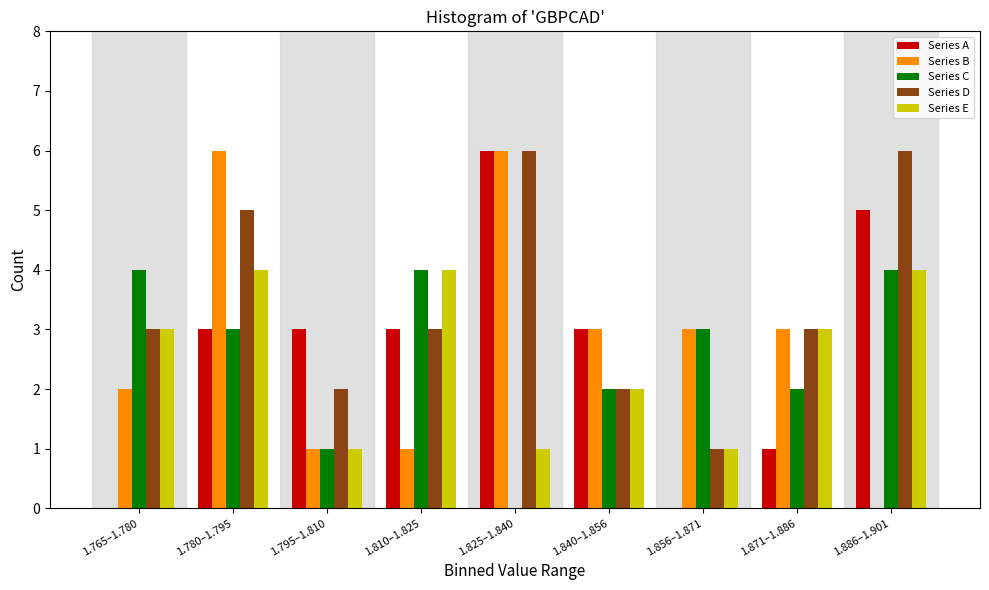

Which series has the largest total across all categories?

Series D